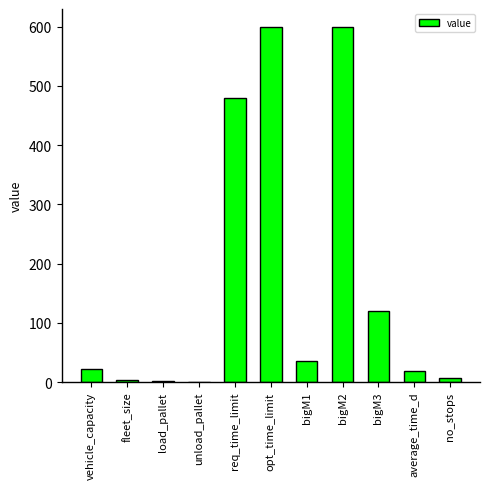

Is it true that the value at bigM2 is 600.0?

True